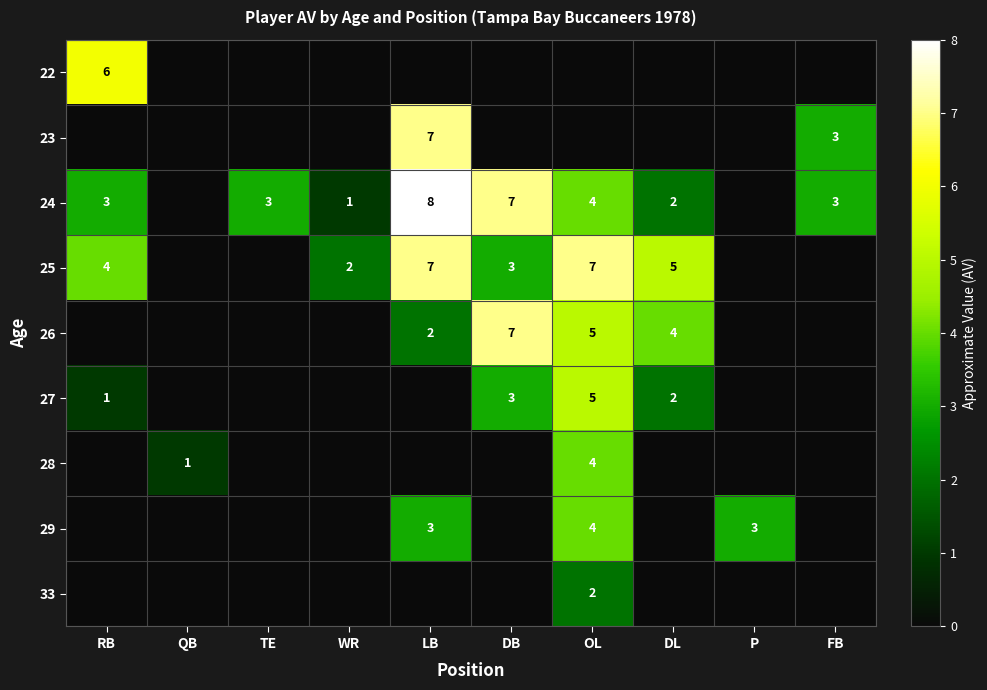

Count the number of categories in the chart.

10